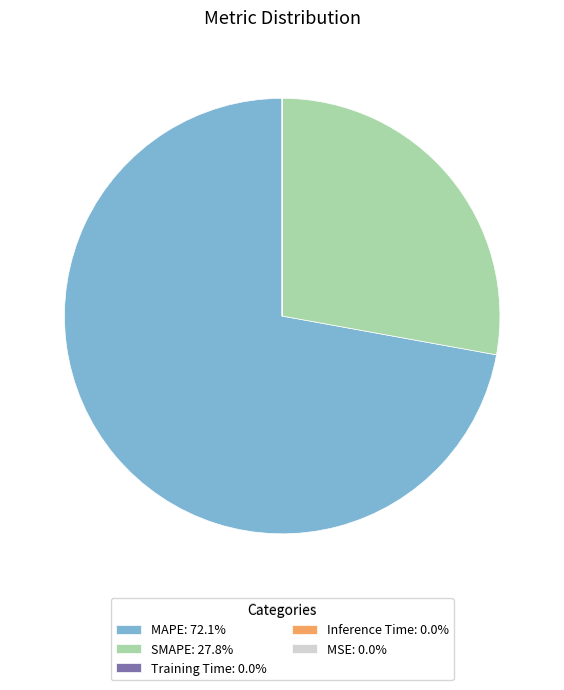

Does MAPE: 72.1% represent more than half of the total?

Yes